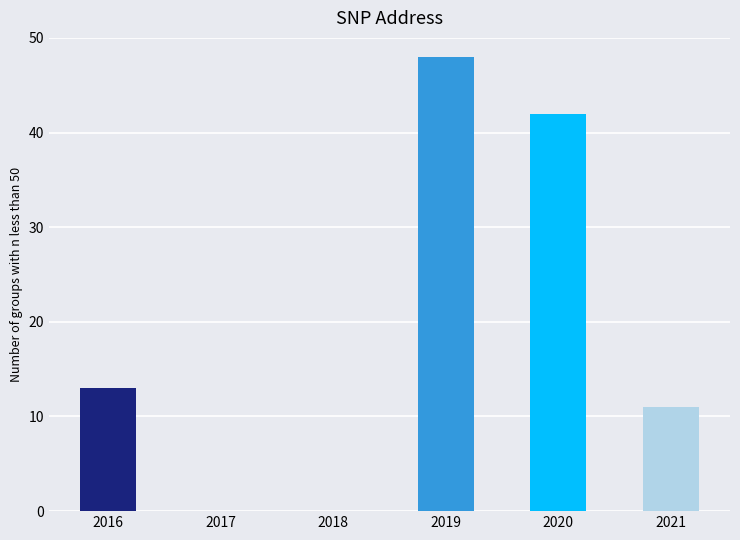

At which label is the value closest to 24?

2016